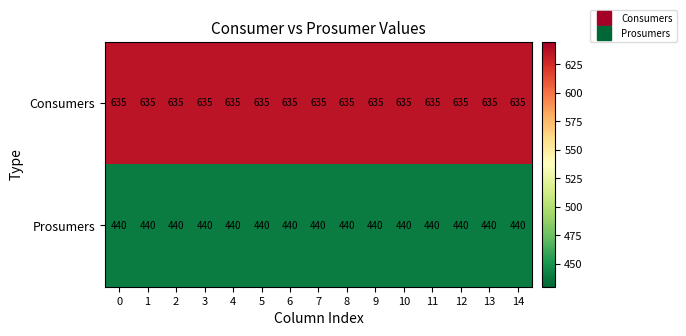

What is the spread (max minus min) of values at 7?

195